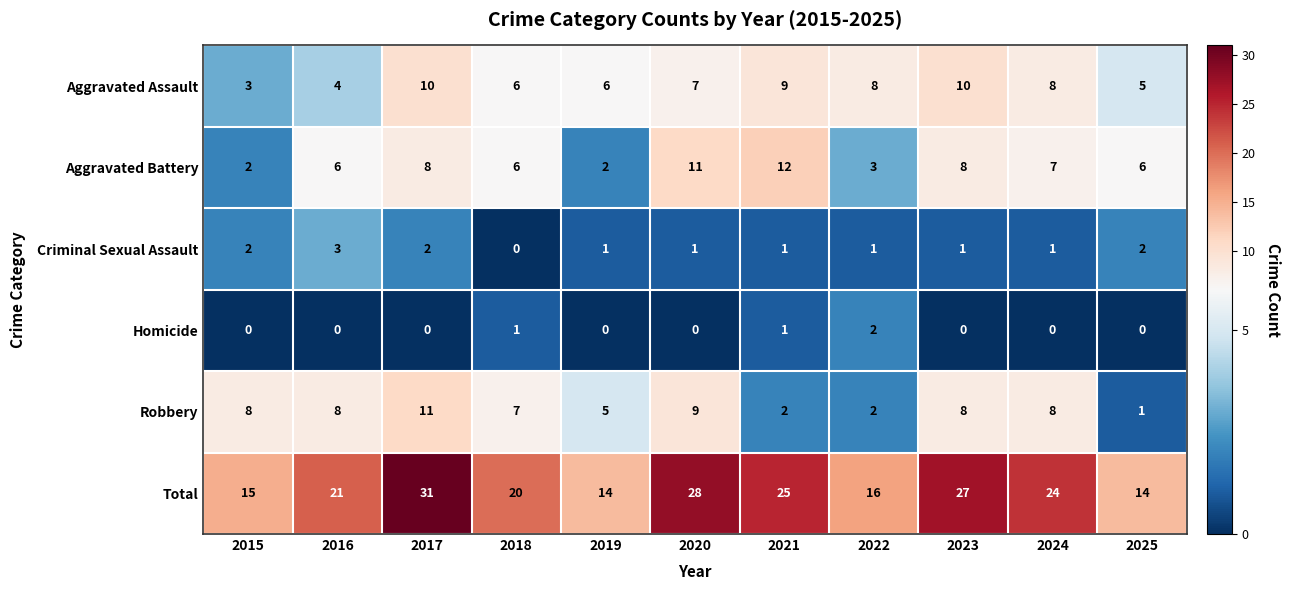

Rank the series by their maximum value, from highest to lowest.

Total, Aggravated Battery, Robbery, Aggravated Assault, Criminal Sexual Assault, Homicide